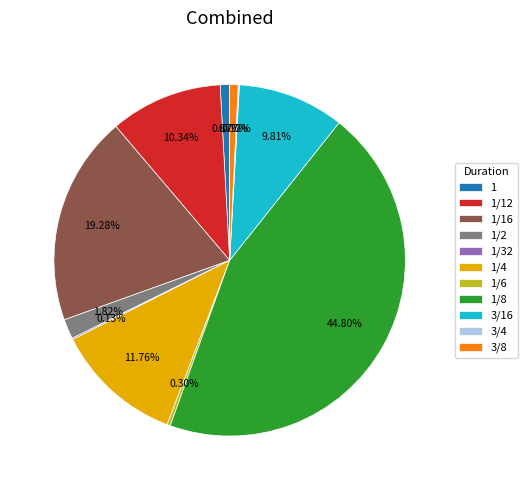

What is the largest slice in the pie chart?

1/8